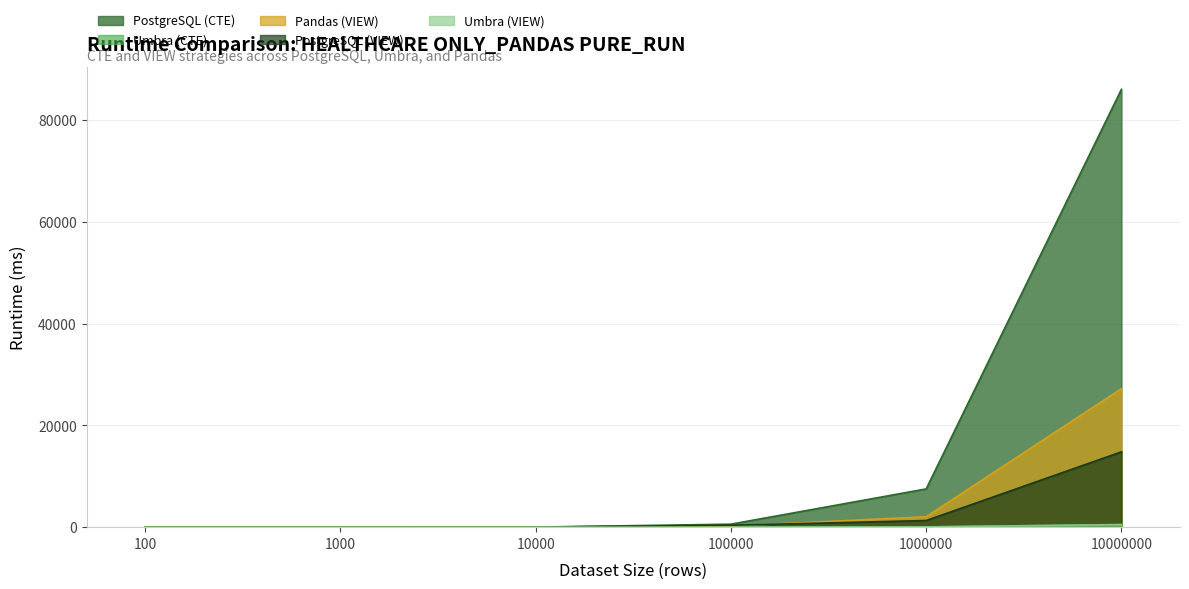

At which label does Umbra (VIEW) first exceed 6?

100000